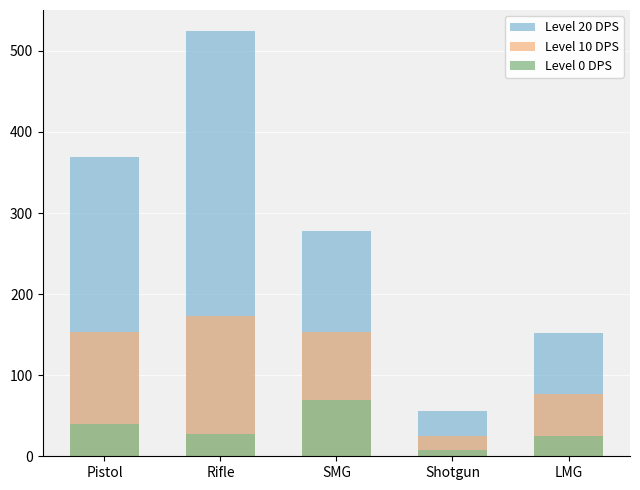

Reading right to left, extract all data points from this chart.

Level 20 DPS: 151.8	56.1	278.1	524.2	369.1
Level 10 DPS: 77.3	24.5	153.4	172.8	153.6
Level 0 DPS: 25.2	7.7	70.0	27.7	39.7